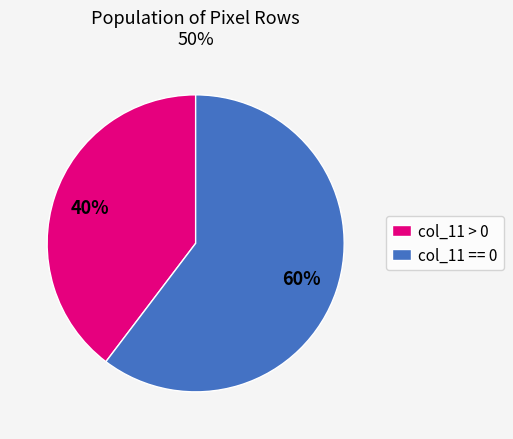

To the nearest percent, what portion does col_11 > 0 represent?

40%